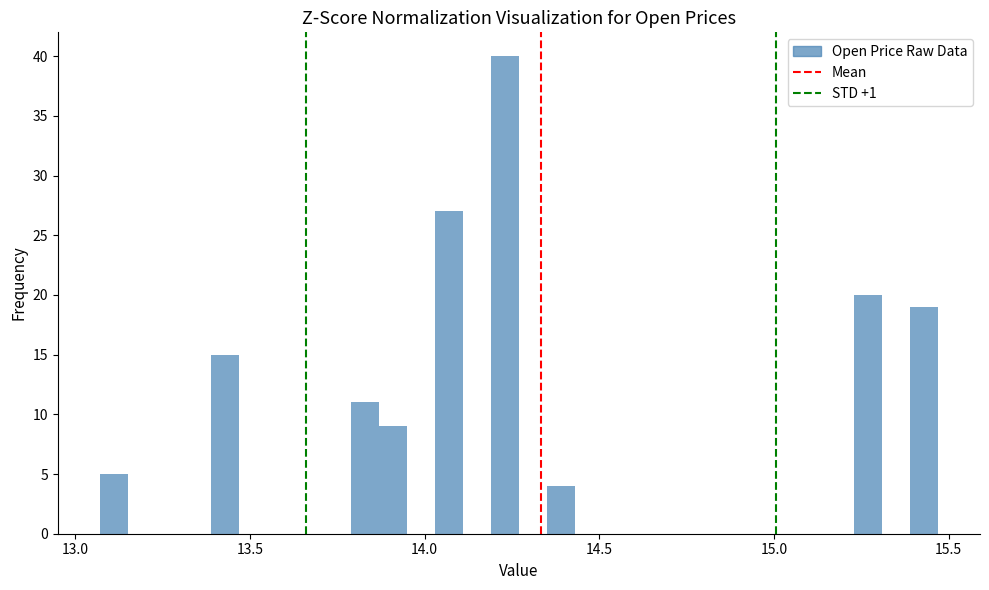

Around what value on the x-axis is the tallest bar? Give the approximate position of its centre, as read against the axis.

14.25